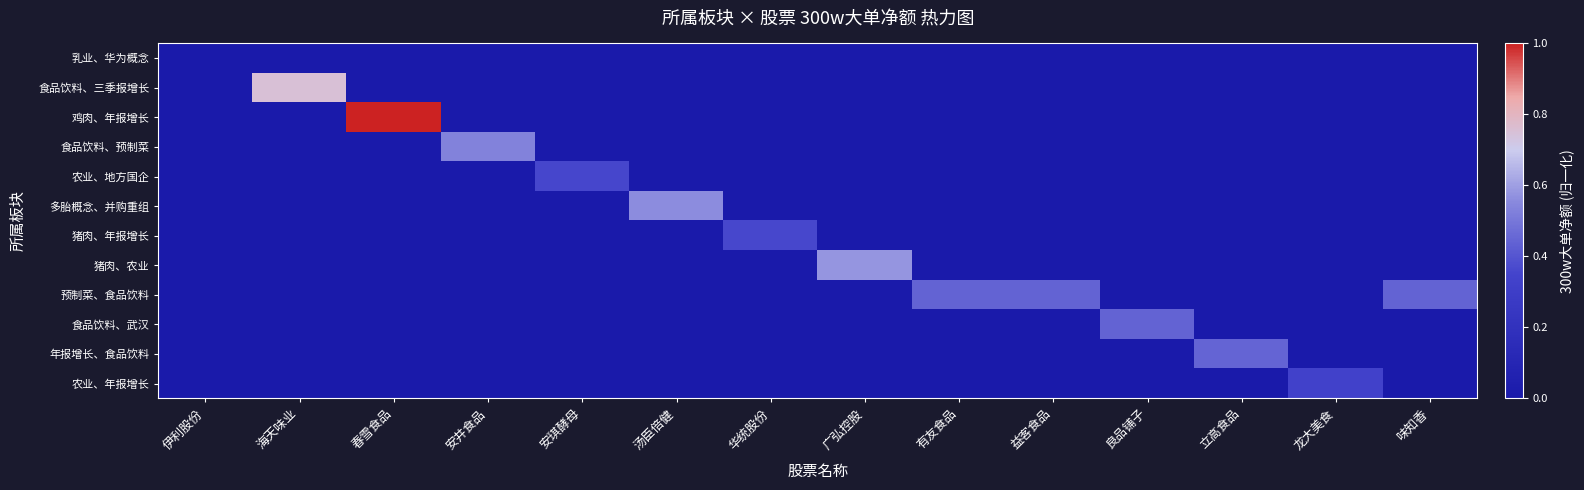

Reading right to left, extract all data points from this chart.

乳业、华为概念: 味知香=0.0	龙大美食=0.0	立高食品=0.0	良品铺子=0.0	益客食品=0.0	有友食品=0.0	广弘控股=0.0	华统股份=0.0	汤臣倍健=0.0	安琪酵母=0.0	安井食品=0.0	春雪食品=0.0	海天味业=0.0	伊利股份=0.0
食品饮料、三季报增长: 味知香=0.0	龙大美食=0.0	立高食品=0.0	良品铺子=0.0	益客食品=0.0	有友食品=0.0	广弘控股=0.0	华统股份=0.0	汤臣倍健=0.0	安琪酵母=0.0	安井食品=0.0	春雪食品=0.0	海天味业=0.8	伊利股份=0.0
鸡肉、年报增长: 味知香=0.0	龙大美食=0.0	立高食品=0.0	良品铺子=0.0	益客食品=0.0	有友食品=0.0	广弘控股=0.0	华统股份=0.0	汤臣倍健=0.0	安琪酵母=0.0	安井食品=0.0	春雪食品=1.0	海天味业=0.0	伊利股份=0.0
食品饮料、预制菜: 味知香=0.0	龙大美食=0.0	立高食品=0.0	良品铺子=0.0	益客食品=0.0	有友食品=0.0	广弘控股=0.0	华统股份=0.0	汤臣倍健=0.0	安琪酵母=0.0	安井食品=0.5	春雪食品=0.0	海天味业=0.0	伊利股份=0.0
农业、地方国企: 味知香=0.0	龙大美食=0.0	立高食品=0.0	良品铺子=0.0	益客食品=0.0	有友食品=0.0	广弘控股=0.0	华统股份=0.0	汤臣倍健=0.0	安琪酵母=0.4	安井食品=0.0	春雪食品=0.0	海天味业=0.0	伊利股份=0.0
多胎概念、并购重组: 味知香=0.0	龙大美食=0.0	立高食品=0.0	良品铺子=0.0	益客食品=0.0	有友食品=0.0	广弘控股=0.0	华统股份=0.0	汤臣倍健=0.6	安琪酵母=0.0	安井食品=0.0	春雪食品=0.0	海天味业=0.0	伊利股份=0.0
猪肉、年报增长: 味知香=0.0	龙大美食=0.0	立高食品=0.0	良品铺子=0.0	益客食品=0.0	有友食品=0.0	广弘控股=0.0	华统股份=0.4	汤臣倍健=0.0	安琪酵母=0.0	安井食品=0.0	春雪食品=0.0	海天味业=0.0	伊利股份=0.0
猪肉、农业: 味知香=0.0	龙大美食=0.0	立高食品=0.0	良品铺子=0.0	益客食品=0.0	有友食品=0.0	广弘控股=0.6	华统股份=0.0	汤臣倍健=0.0	安琪酵母=0.0	安井食品=0.0	春雪食品=0.0	海天味业=0.0	伊利股份=0.0
预制菜、食品饮料: 味知香=0.4	龙大美食=0.0	立高食品=0.0	良品铺子=0.0	益客食品=0.4	有友食品=0.4	广弘控股=0.0	华统股份=0.0	汤臣倍健=0.0	安琪酵母=0.0	安井食品=0.0	春雪食品=0.0	海天味业=0.0	伊利股份=0.0
食品饮料、武汉: 味知香=0.0	龙大美食=0.0	立高食品=0.0	良品铺子=0.4	益客食品=0.0	有友食品=0.0	广弘控股=0.0	华统股份=0.0	汤臣倍健=0.0	安琪酵母=0.0	安井食品=0.0	春雪食品=0.0	海天味业=0.0	伊利股份=0.0
年报增长、食品饮料: 味知香=0.0	龙大美食=0.0	立高食品=0.4	良品铺子=0.0	益客食品=0.0	有友食品=0.0	广弘控股=0.0	华统股份=0.0	汤臣倍健=0.0	安琪酵母=0.0	安井食品=0.0	春雪食品=0.0	海天味业=0.0	伊利股份=0.0
农业、年报增长: 味知香=0.0	龙大美食=0.3	立高食品=0.0	良品铺子=0.0	益客食品=0.0	有友食品=0.0	广弘控股=0.0	华统股份=0.0	汤臣倍健=0.0	安琪酵母=0.0	安井食品=0.0	春雪食品=0.0	海天味业=0.0	伊利股份=0.0